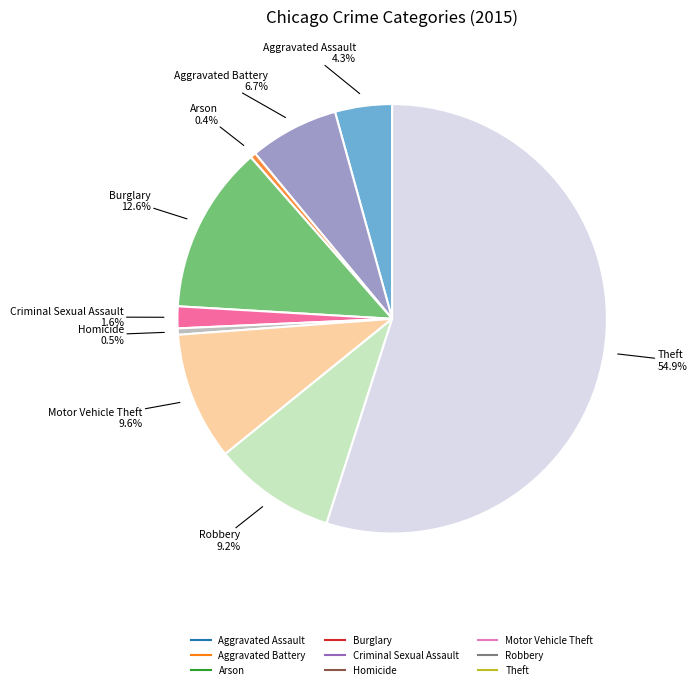

What is the largest slice in the pie chart?

Theft